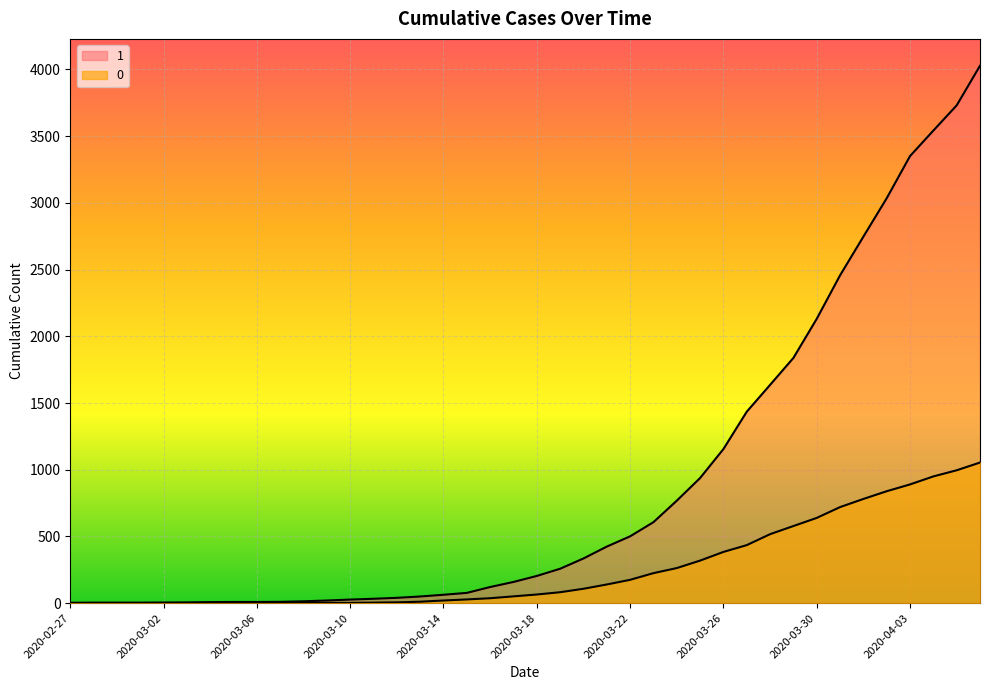

True or false: 0 and 1 intersect in this chart.

False